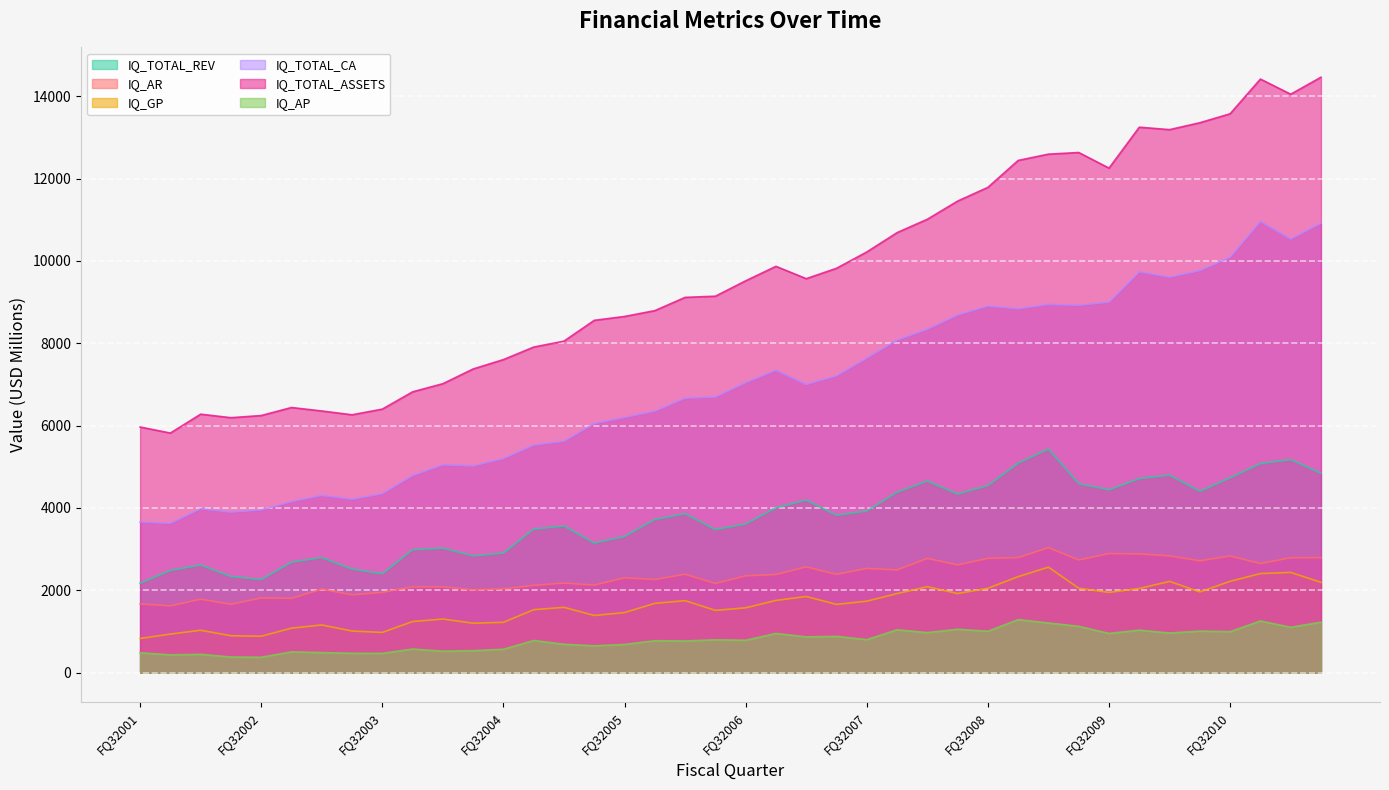

What is the difference between the highest and lowest values at FQ12010?

12228.7